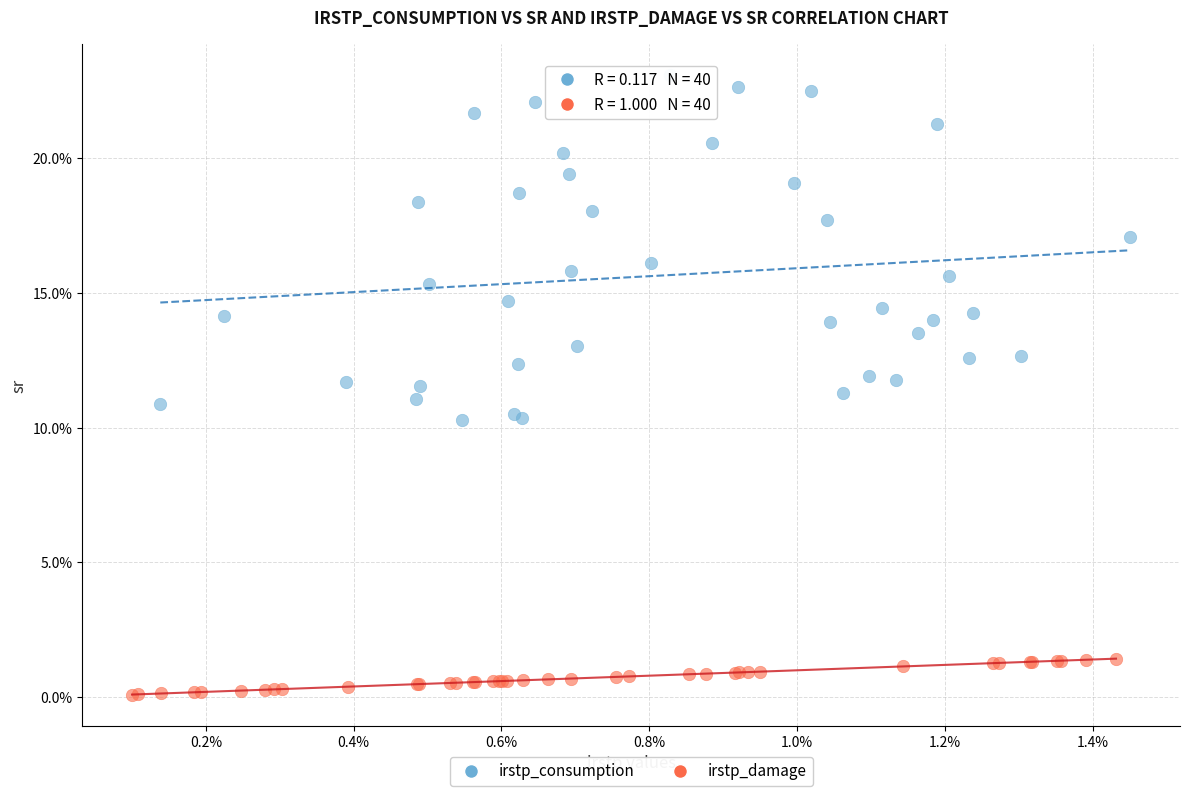

Which series has the largest Y range (max minus min)?

irstp_consumption